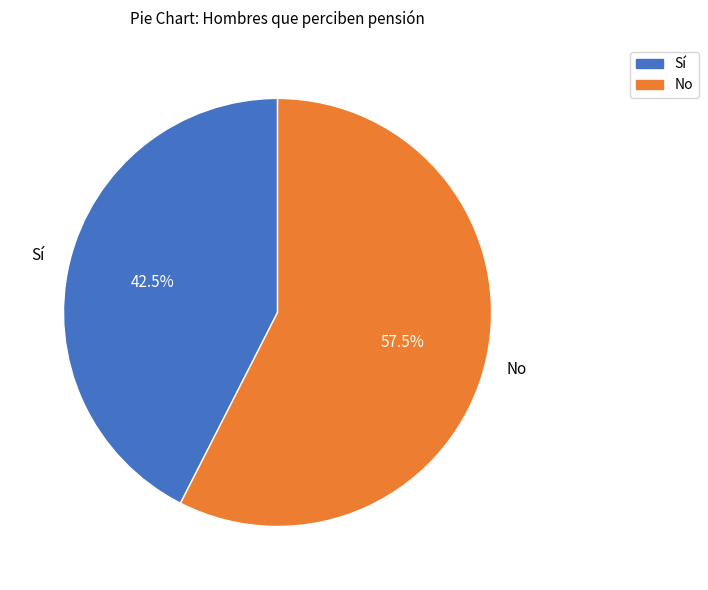

To the nearest percent, what is the average slice percentage?

50%